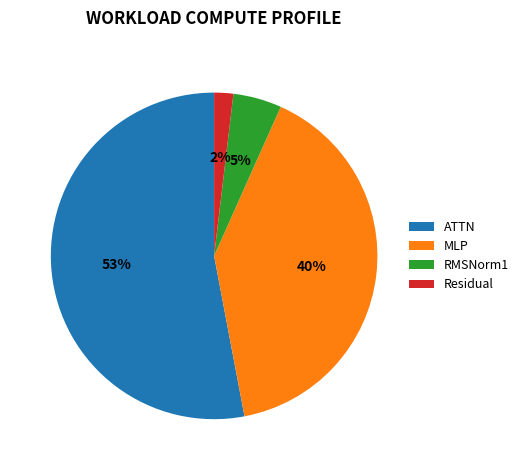

Rank the categories by value from lowest to highest.

Residual, RMSNorm1, MLP, ATTN